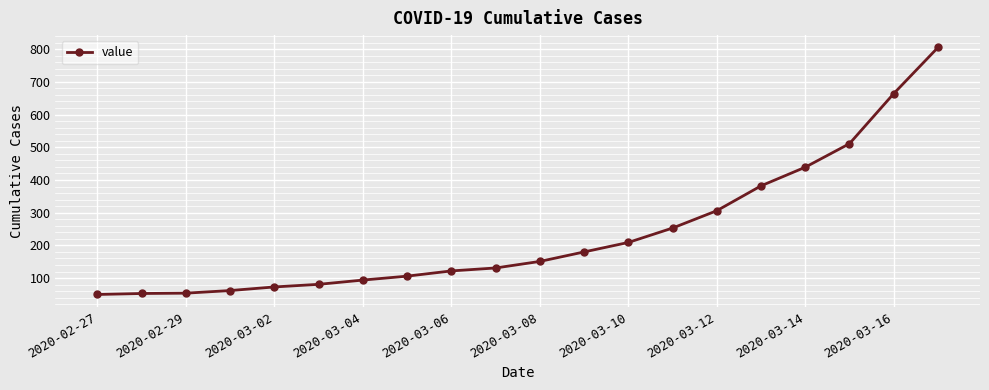

What is the value of the 16th point from the left?

382